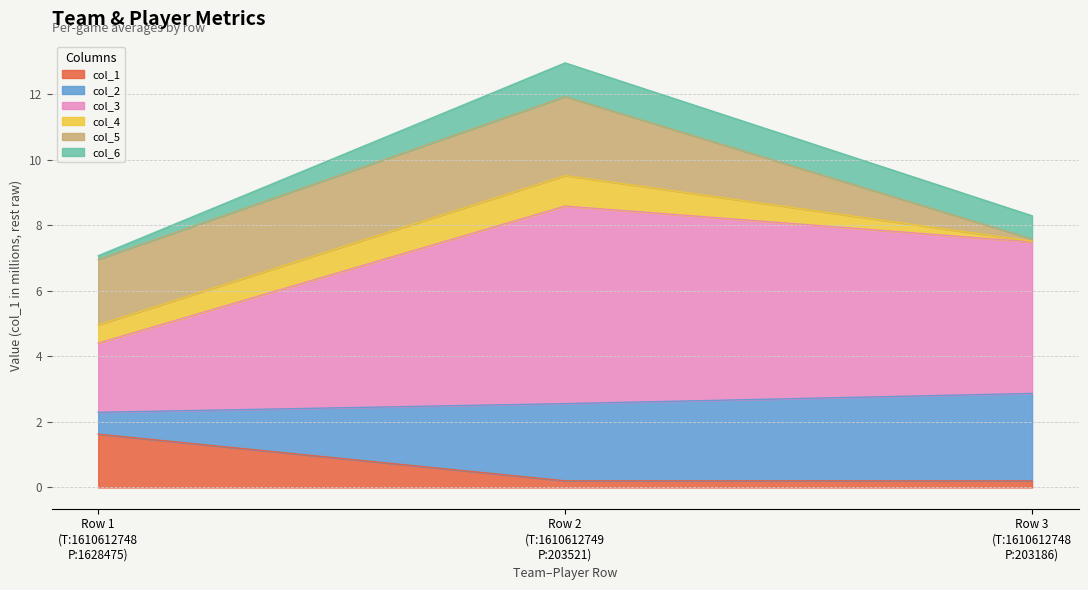

What is the maximum value for col_1?

1.6